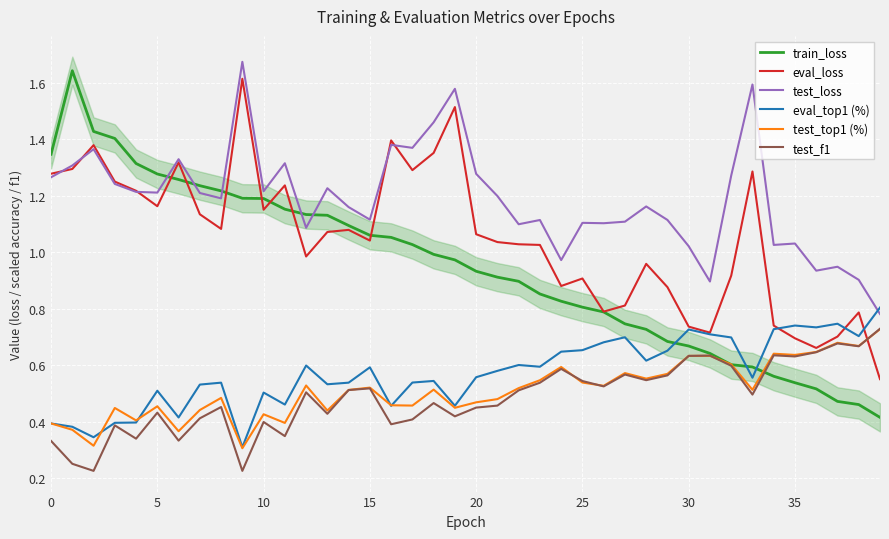

What are all the series names shown in the legend?

train_loss, eval_loss, test_loss, eval_top1 (%), test_top1 (%), test_f1